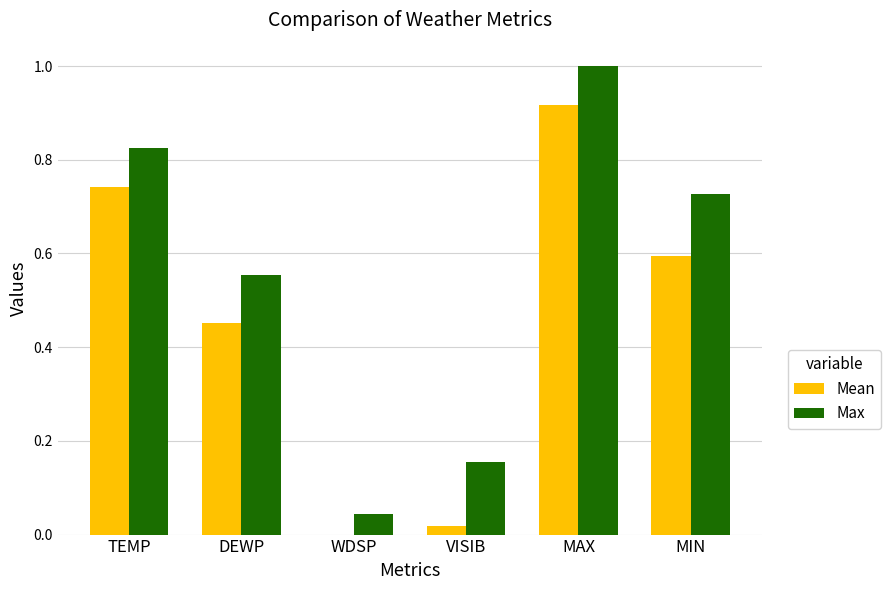

The Max series shows 0.1 at WDSP. True or false?

False